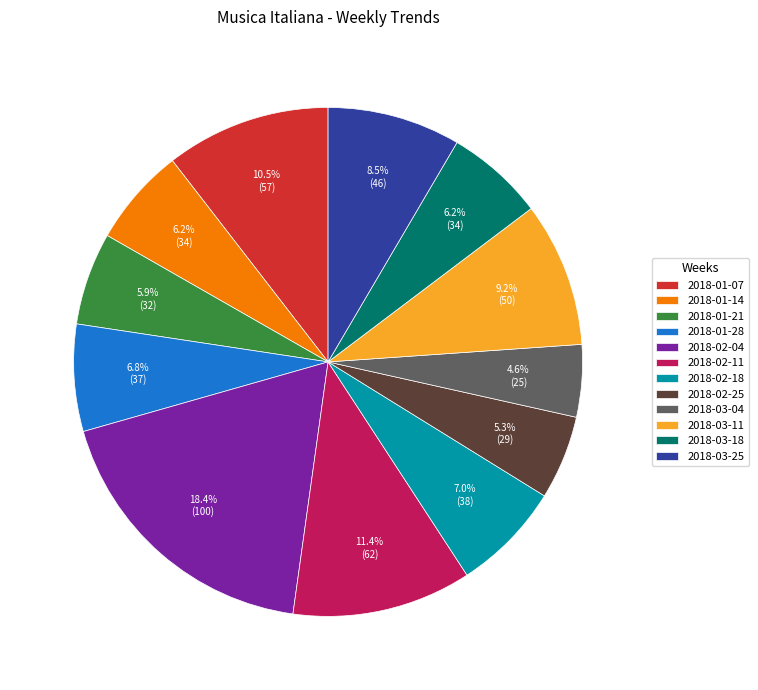

Does 2018-01-14 represent more than half of the total?

No